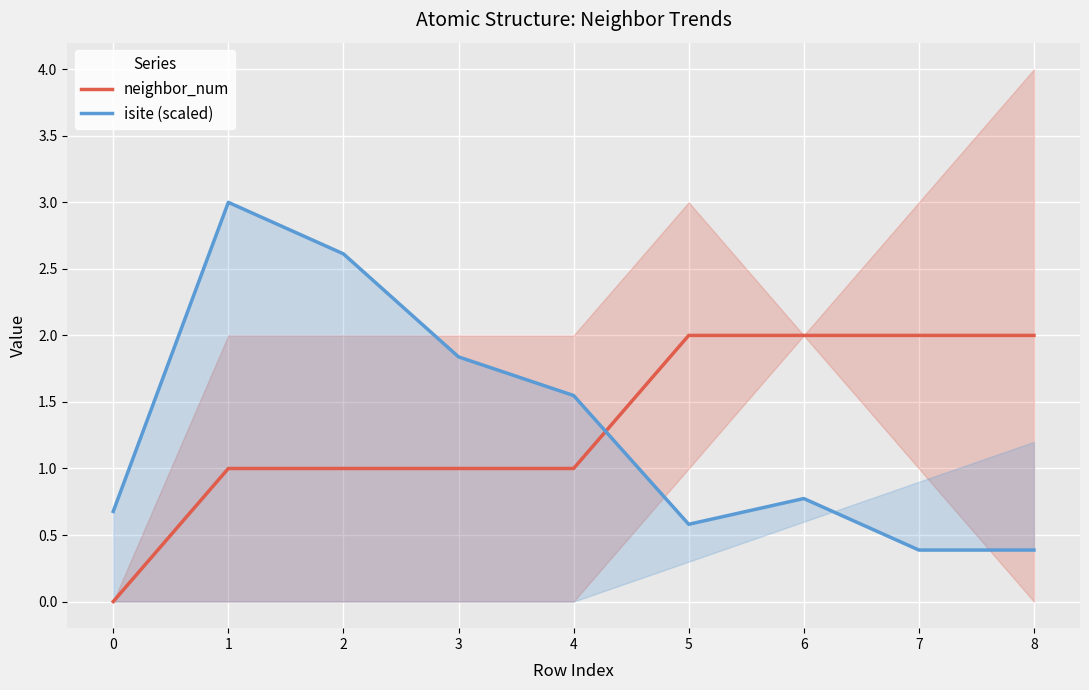

Which series has the widest spread of values?

isite (scaled)